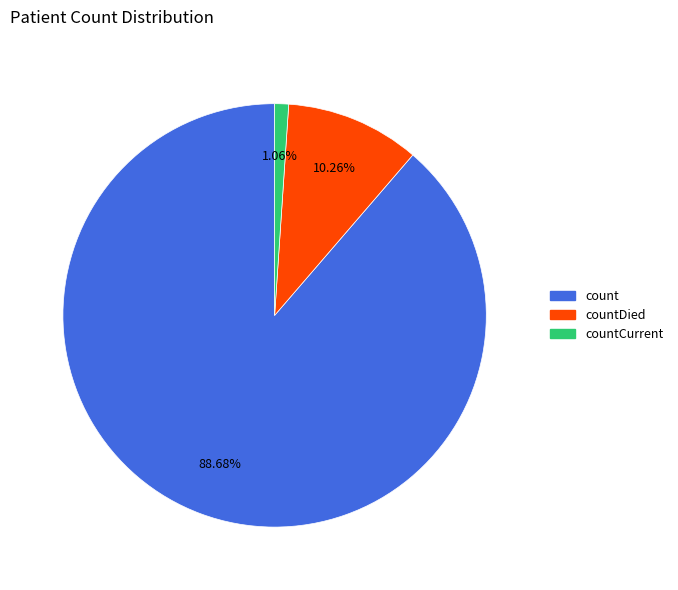

Is there a majority slice in this chart?

Yes